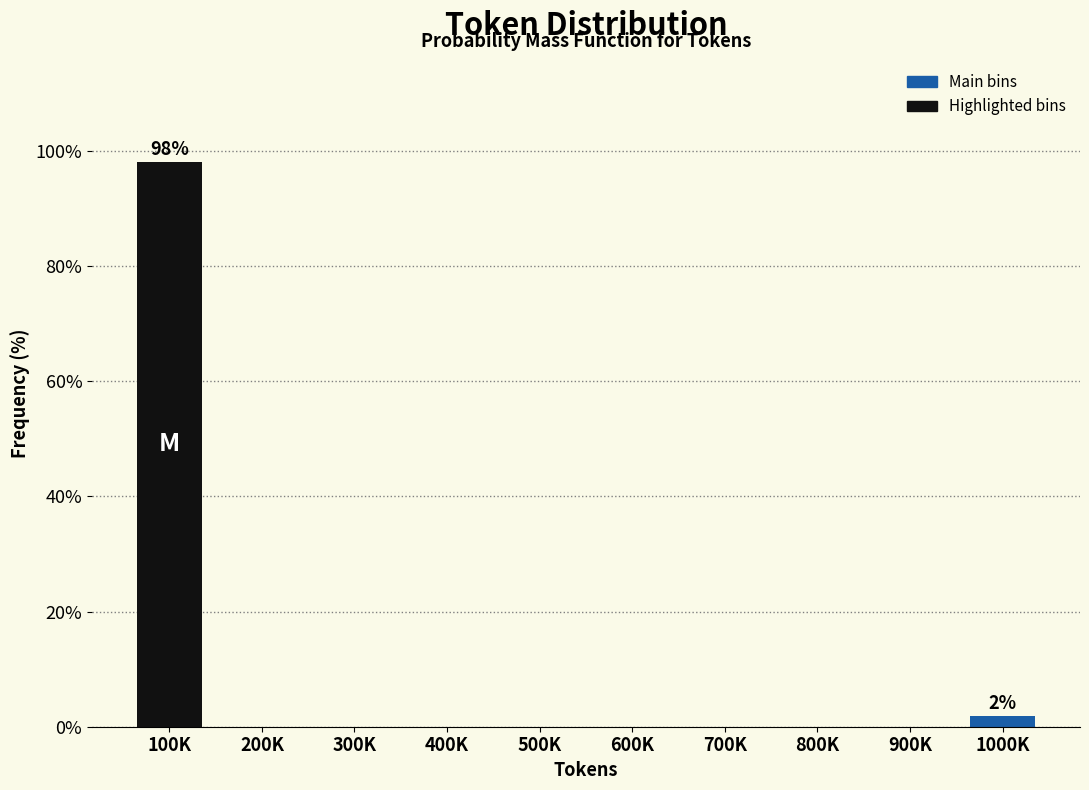

Reading left to right, list all the values displayed in this chart.

100K=98.1	200K=0.0	300K=0.0	400K=0.0	500K=0.0	600K=0.0	700K=0.0	800K=0.0	900K=0.0	1000K=1.9